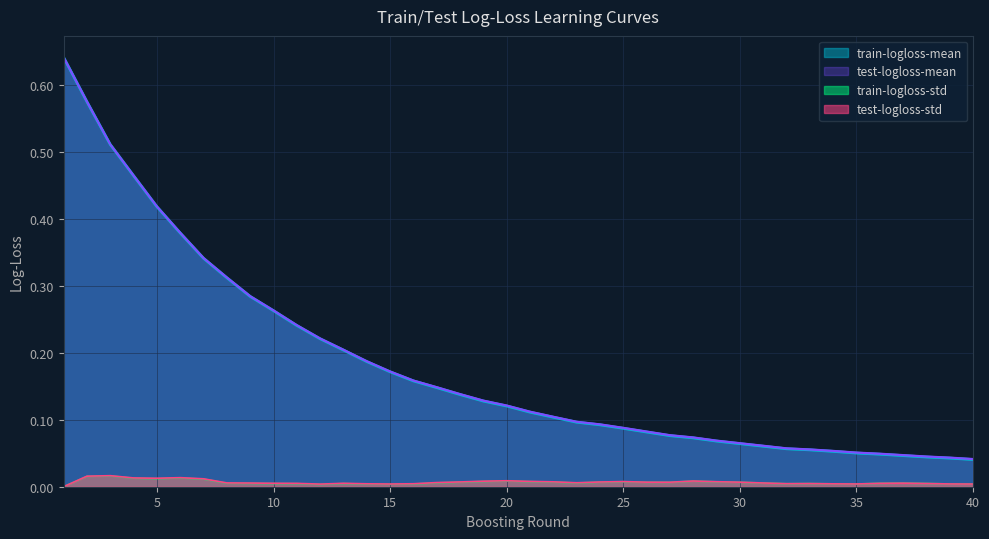

True or false: train-logloss-mean and train-logloss-std cross at least once.

False